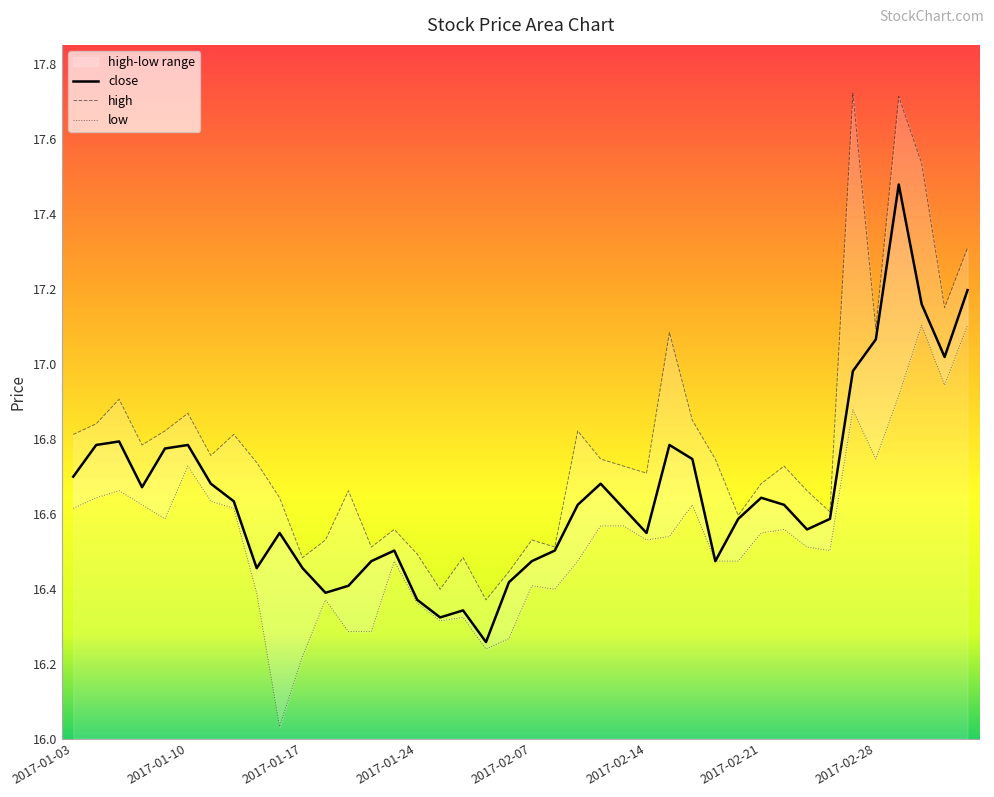

Reading left to right, what are all the values shown in this chart?

16.7	16.8	16.8	16.7	16.8	16.8	16.7	16.6	16.5	16.5	16.5	16.4	16.4	16.5	16.5	16.4	16.3	16.3	16.3	16.4	16.5	16.5	16.6	16.7	16.6	16.5	16.8	16.7	16.5	16.6	16.6	16.6	16.6	16.6	17.0	17.1	17.5	17.2	17.0	17.2